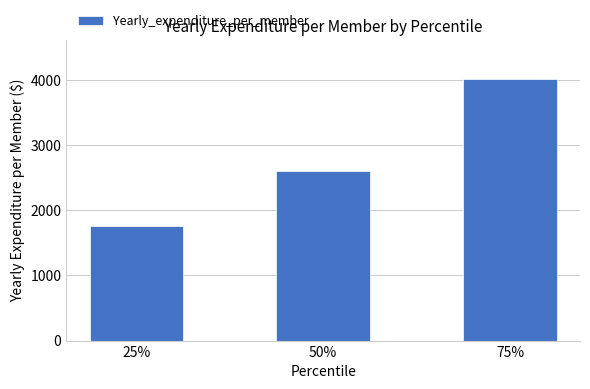

Reading left to right, extract all data points from this chart.

1755.6	2599.0	4019.0